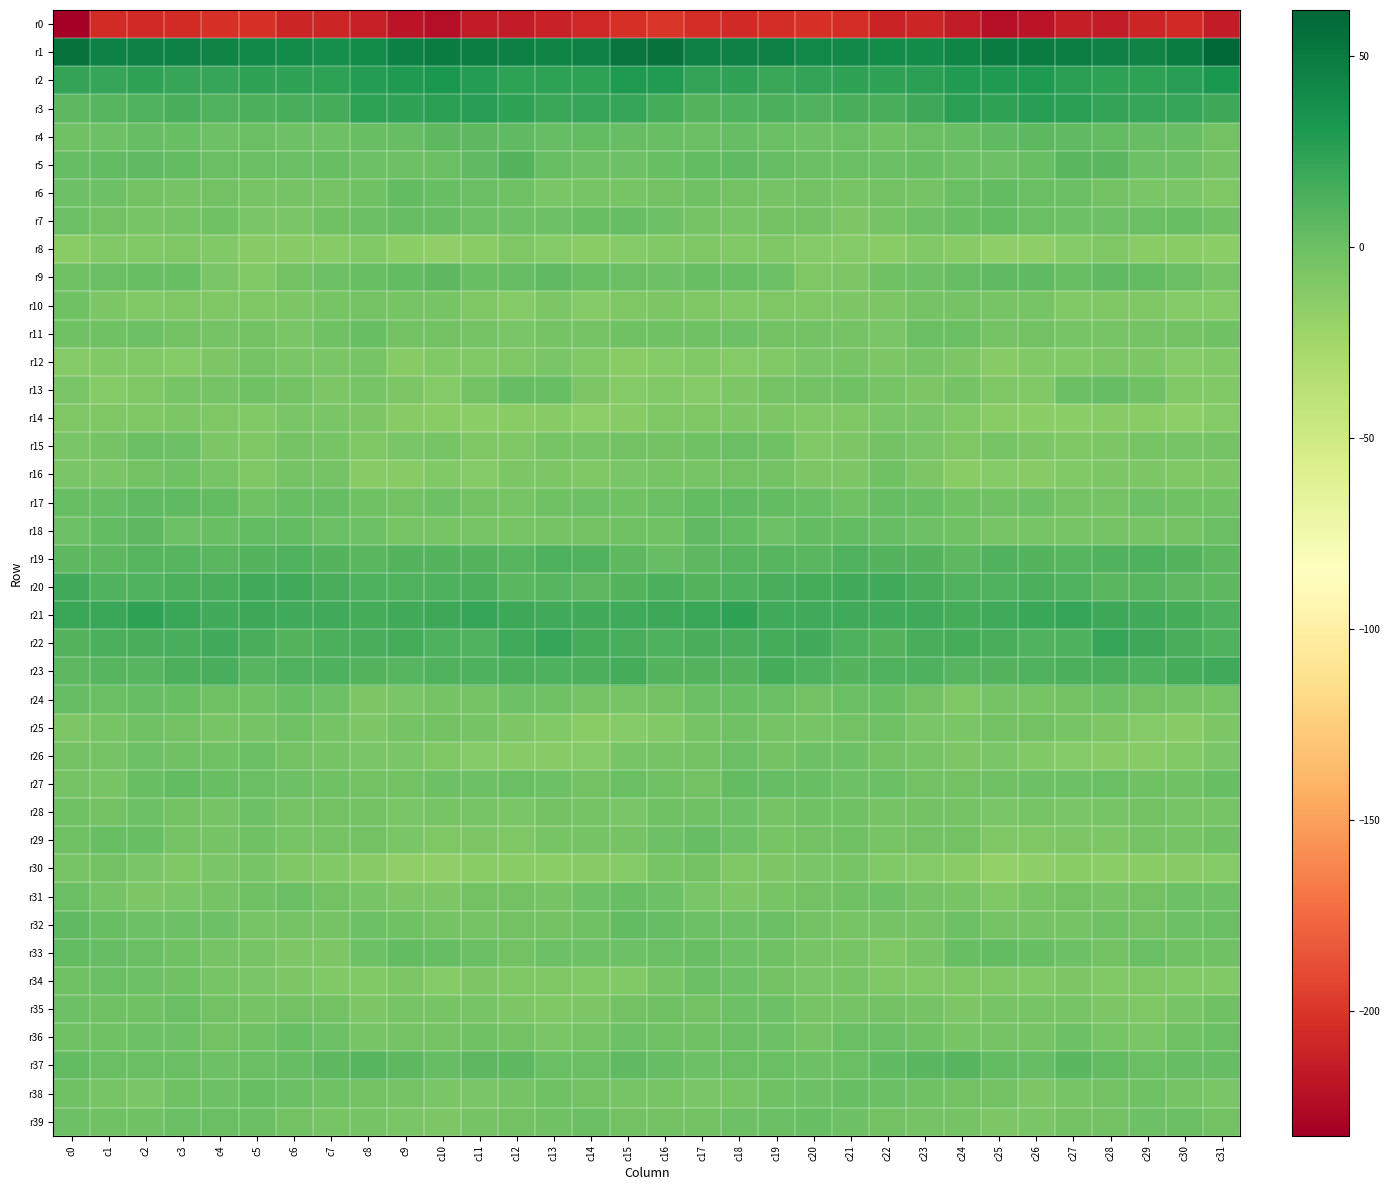

Reading left to right, what are all the values shown in this chart?

r0: c0=-232.7	c1=-206.0	c2=-206.8	c3=-205.3	c4=-202.2	c5=-202.7	c6=-208.6	c7=-209.4	c8=-212.5	c9=-219.5	c10=-222.4	c11=-214.4	c12=-215.0	c13=-211.5	c14=-208.0	c15=-203.4	c16=-200.2	c17=-204.9	c18=-207.2	c19=-204.0	c20=-201.8	c21=-204.6	c22=-210.1	c23=-209.2	c24=-215.1	c25=-222.0	c26=-219.5	c27=-213.5	c28=-215.3	c29=-208.8	c30=-207.0	c31=-215.3
r1: c0=54.8	c1=45.5	c2=44.8	c3=44.9	c4=43.8	c5=40.7	c6=39.9	c7=37.1	c8=39.9	c9=46.9	c10=48.8	c11=47.9	c12=47.0	c13=44.3	c14=45.7	c15=53.2	c16=54.8	c17=45.1	c18=44.8	c19=44.9	c20=42.1	c21=40.5	c22=38.5	c23=37.8	c24=42.4	c25=48.3	c26=48.7	c27=47.6	c28=45.8	c29=44.7	c30=48.5	c31=62.0
r2: c0=22.6	c1=21.3	c2=22.8	c3=21.3	c4=21.2	c5=23.2	c6=23.4	c7=24.4	c8=28.4	c9=30.0	c10=31.3	c11=27.6	c12=24.8	c13=24.6	c14=25.1	c15=30.2	c16=29.5	c17=22.6	c18=22.8	c19=20.5	c20=22.0	c21=23.2	c22=23.7	c23=25.9	c24=29.2	c25=30.5	c26=30.4	c27=26.2	c28=24.5	c29=25.1	c30=26.4	c31=31.9
r3: c0=6.0	c1=8.7	c2=10.3	c3=14.0	c4=10.6	c5=13.3	c6=14.3	c7=15.6	c8=24.4	c9=23.9	c10=25.5	c11=27.1	c12=23.4	c13=20.5	c14=21.3	c15=21.4	c16=15.0	c17=9.8	c18=12.2	c19=13.1	c20=10.6	c21=14.6	c22=13.7	c23=19.2	c24=25.2	c25=23.7	c26=26.8	c27=26.2	c28=21.7	c29=20.7	c30=21.3	c31=18.5
r4: c0=-1.7	c1=-1.2	c2=2.7	c3=1.3	c4=-0.9	c5=0.7	c6=-1.0	c7=-0.5	c8=1.5	c9=2.8	c10=6.3	c11=5.7	c12=4.7	c13=2.8	c14=3.7	c15=2.7	c16=1.5	c17=0.8	c18=3.1	c19=0.4	c20=-1.1	c21=0.9	c22=-1.8	c23=0.8	c24=1.4	c25=4.6	c26=6.5	c27=5.5	c28=3.8	c29=3.0	c30=2.5	c31=-2.6
r5: c0=2.2	c1=3.3	c2=5.2	c3=3.7	c4=0.0	c5=0.8	c6=0.2	c7=1.4	c8=-0.5	c9=-0.7	c10=0.4	c11=5.4	c12=9.1	c13=1.3	c14=-0.6	c15=-0.4	c16=1.9	c17=4.2	c18=5.4	c19=2.1	c20=-0.1	c21=0.4	c22=1.0	c23=1.1	c24=-1.0	c25=-0.3	c26=1.8	c27=7.8	c28=7.0	c29=-0.8	c30=-0.8	c31=-3.9
r6: c0=-0.3	c1=-0.8	c2=-2.6	c3=-4.7	c4=-3.2	c5=-5.0	c6=-3.8	c7=-4.7	c8=-1.8	c9=3.9	c10=1.6	c11=-0.1	c12=-1.6	c13=-6.0	c14=-5.5	c15=-5.0	c16=-2.7	c17=-1.4	c18=-3.5	c19=-4.4	c20=-3.2	c21=-5.4	c22=-3.4	c23=-4.4	c24=0.7	c25=4.3	c26=0.5	c27=-0.2	c28=-3.4	c29=-6.3	c30=-6.0	c31=-9.3
r7: c0=-0.3	c1=-2.9	c2=-5.9	c3=-4.0	c4=-2.2	c5=-7.1	c6=-6.5	c7=-2.3	c8=0.5	c9=3.2	c10=2.4	c11=-0.4	c12=-0.2	c13=-1.0	c14=1.8	c15=2.2	c16=-1.2	c17=-4.4	c18=-5.7	c19=-2.7	c20=-3.1	c21=-8.1	c22=-4.7	c23=-1.1	c24=1.2	c25=4.2	c26=0.9	c27=-0.3	c28=-0.7	c29=0.1	c30=1.4	c31=-2.2
r8: c0=-12.9	c1=-10.1	c2=-9.7	c3=-9.3	c4=-10.5	c5=-11.8	c6=-12.3	c7=-12.3	c8=-9.9	c9=-14.9	c10=-16.7	c11=-13.4	c12=-9.0	c13=-11.4	c14=-13.6	c15=-11.5	c16=-9.8	c17=-9.2	c18=-9.8	c19=-9.3	c20=-11.0	c21=-11.3	c22=-13.6	c23=-10.3	c24=-11.8	c25=-16.0	c26=-15.9	c27=-11.6	c28=-8.7	c29=-13.0	c30=-13.6	c31=-14.1
r9: c0=-1.7	c1=0.6	c2=1.7	c3=1.0	c4=-6.5	c5=-9.4	c6=-3.0	c7=-1.3	c8=1.3	c9=4.0	c10=5.6	c11=1.5	c12=3.0	c13=5.1	c14=1.3	c15=0.4	c16=-1.3	c17=1.6	c18=1.5	c19=-1.2	c20=-8.7	c21=-7.2	c22=-2.0	c23=-0.5	c24=2.7	c25=4.7	c26=4.4	c27=1.2	c28=4.8	c29=3.5	c30=0.6	c31=-4.9
r10: c0=-1.8	c1=-7.7	c2=-9.9	c3=-9.3	c4=-9.0	c5=-8.7	c6=-7.9	c7=-5.5	c8=-4.0	c9=-4.8	c10=-4.8	c11=-8.9	c12=-10.6	c13=-7.7	c14=-11.3	c15=-8.3	c16=-7.4	c17=-9.2	c18=-10.3	c19=-8.7	c20=-9.1	c21=-8.0	c22=-7.9	c23=-4.3	c24=-3.8	c25=-5.2	c26=-5.9	c27=-10.5	c28=-8.7	c29=-9.1	c30=-11.0	c31=-11.5
r11: c0=-1.4	c1=-2.0	c2=-0.5	c3=-2.7	c4=-3.8	c5=-2.9	c6=-6.7	c7=-2.3	c8=2.0	c9=-2.8	c10=-2.6	c11=-4.1	c12=-6.7	c13=-4.5	c14=-4.4	c15=-1.7	c16=-1.5	c17=-1.8	c18=-0.7	c19=-3.6	c20=-3.2	c21=-4.6	c22=-6.4	c23=0.4	c24=0.9	c25=-3.7	c26=-2.8	c27=-5.5	c28=-5.8	c29=-4.5	c30=-3.4	c31=-1.9
r12: c0=-10.8	c1=-10.0	c2=-10.3	c3=-10.9	c4=-8.1	c5=-4.5	c6=-7.0	c7=-7.0	c8=-5.2	c9=-11.8	c10=-10.4	c11=-10.1	c12=-9.1	c13=-6.7	c14=-10.3	c15=-13.1	c16=-11.5	c17=-10.0	c18=-11.0	c19=-10.1	c20=-6.4	c21=-5.2	c22=-7.6	c23=-5.8	c24=-7.7	c25=-11.8	c26=-10.1	c27=-10.0	c28=-7.9	c29=-7.5	c30=-11.4	c31=-10.3
r13: c0=-6.3	c1=-11.4	c2=-9.2	c3=-5.1	c4=-3.9	c5=-2.3	c6=-3.4	c7=-8.1	c8=-4.9	c9=-7.3	c10=-10.6	c11=-3.1	c12=2.9	c13=1.0	c14=-7.8	c15=-11.2	c16=-10.3	c17=-11.1	c18=-8.0	c19=-4.2	c20=-3.5	c21=-2.1	c22=-5.3	c23=-7.9	c24=-4.6	c25=-8.9	c26=-9.5	c27=0.8	c28=2.4	c29=-1.5	c30=-10.5	c31=-9.4
r14: c0=-8.6	c1=-9.2	c2=-8.7	c3=-7.8	c4=-9.1	c5=-9.7	c6=-7.0	c7=-6.6	c8=-7.9	c9=-12.4	c10=-13.7	c11=-14.7	c12=-13.7	c13=-11.7	c14=-15.8	c15=-12.5	c16=-8.9	c17=-9.0	c18=-8.2	c19=-8.1	c20=-9.8	c21=-9.1	c22=-6.1	c23=-7.1	c24=-9.4	c25=-13.0	c26=-14.6	c27=-14.3	c28=-12.7	c29=-13.2	c30=-15.3	c31=-10.7
r15: c0=-6.5	c1=-4.0	c2=-0.2	c3=-0.2	c4=-7.2	c5=-9.1	c6=-4.0	c7=-5.2	c8=-8.8	c9=-6.8	c10=-5.2	c11=-9.2	c12=-8.6	c13=-5.6	c14=-5.1	c15=-3.5	c16=-3.5	c17=-1.6	c18=0.5	c19=-2.3	c20=-9.6	c21=-7.2	c22=-3.3	c23=-7.0	c24=-8.8	c25=-5.0	c26=-7.3	c27=-8.9	c28=-8.1	c29=-5.0	c30=-4.8	c31=-4.2
r16: c0=-6.0	c1=-6.4	c2=-3.6	c3=-1.7	c4=-5.7	c5=-9.3	c6=-4.1	c7=-4.4	c8=-12.6	c9=-11.8	c10=-10.5	c11=-11.6	c12=-7.8	c13=-7.2	c14=-8.4	c15=-7.1	c16=-5.3	c17=-4.9	c18=-2.6	c19=-2.5	c20=-8.0	c21=-8.2	c22=-2.3	c23=-7.8	c24=-13.4	c25=-10.6	c26=-11.7	c27=-9.8	c28=-7.5	c29=-7.7	c30=-8.7	c31=-7.8
r17: c0=2.1	c1=2.5	c2=5.2	c3=4.5	c4=3.4	c5=-2.2	c6=1.2	c7=2.9	c8=-1.4	c9=-2.6	c10=-1.0	c11=-3.6	c12=-5.0	c13=-1.6	c14=-0.8	c15=-2.1	c16=0.2	c17=3.5	c18=5.1	c19=4.4	c20=1.4	c21=-1.9	c22=3.0	c23=1.4	c24=-2.4	c25=-2.5	c26=-1.1	c27=-4.6	c28=-4.1	c29=-1.2	c30=-1.7	c31=-2.3
r18: c0=-0.2	c1=3.6	c2=6.7	c3=-0.4	c4=2.0	c5=3.4	c6=3.3	c7=0.4	c8=-0.7	c9=-5.0	c10=-5.0	c11=-5.3	c12=-5.4	c13=-3.8	c14=-3.3	c15=-2.4	c16=-1.6	c17=5.2	c18=4.0	c19=-0.7	c20=3.5	c21=3.5	c22=2.4	c23=-0.5	c24=-1.9	c25=-5.7	c26=-4.8	c27=-5.8	c28=-4.6	c29=-4.0	c30=-2.5	c31=0.8
r19: c0=6.2	c1=5.6	c2=8.9	c3=8.8	c4=7.8	c5=9.1	c6=10.6	c7=9.8	c8=6.8	c9=9.2	c10=9.9	c11=9.6	c12=9.0	c13=11.9	c14=10.5	c15=6.7	c16=3.1	c17=6.5	c18=8.7	c19=8.8	c20=7.4	c21=10.4	c22=10.1	c23=9.1	c24=6.5	c25=10.2	c26=9.5	c27=8.9	c28=10.2	c29=11.5	c30=9.6	c31=6.3
r20: c0=16.2	c1=11.3	c2=10.3	c3=13.5	c4=14.7	c5=17.0	c6=16.7	c7=14.8	c8=11.7	c9=10.4	c10=12.2	c11=12.7	c12=7.5	c13=8.4	c14=6.3	c15=9.4	c16=12.8	c17=9.6	c18=11.6	c19=14.0	c20=15.3	c21=17.0	c22=16.2	c23=13.8	c24=10.9	c25=10.5	c26=13.1	c27=10.7	c28=7.5	c29=7.9	c30=5.9	c31=6.5
r21: c0=20.0	c1=19.5	c2=23.4	c3=20.0	c4=16.4	c5=19.0	c6=17.4	c7=17.7	c8=15.8	c9=16.8	c10=19.1	c11=20.6	c12=19.3	c13=17.0	c14=16.3	c15=17.2	c16=18.7	c17=20.5	c18=23.2	c19=17.9	c20=17.4	c21=18.2	c22=17.6	c23=17.2	c24=15.6	c25=17.5	c26=19.5	c27=20.8	c28=18.5	c29=16.4	c30=15.5	c31=11.8
r22: c0=9.7	c1=13.0	c2=14.7	c3=14.1	c4=17.0	c5=13.7	c6=9.8	c7=13.0	c8=14.6	c9=14.9	c10=12.0	c11=10.5	c12=17.7	c13=21.2	c14=15.8	c15=14.5	c16=12.3	c17=14.1	c18=13.8	c19=15.8	c20=16.4	c21=11.9	c22=9.9	c23=13.8	c24=14.8	c25=14.1	c26=10.4	c27=12.4	c28=20.9	c29=19.1	c30=14.7	c31=11.2
r23: c0=6.6	c1=8.8	c2=8.9	c3=12.8	c4=14.7	c5=8.8	c6=10.7	c7=12.2	c8=9.7	c9=8.7	c10=10.8	c11=11.9	c12=13.6	c13=12.3	c14=13.4	c15=15.9	c16=10.0	c17=9.0	c18=9.2	c19=15.4	c20=12.1	c21=9.3	c22=10.6	c23=11.8	c24=8.6	c25=9.7	c26=10.7	c27=12.7	c28=13.6	c29=12.3	c30=15.3	c31=17.6
r24: c0=3.1	c1=1.0	c2=2.2	c3=1.5	c4=-1.9	c5=-1.7	c6=2.0	c7=-0.6	c8=-8.1	c9=-6.0	c10=-4.6	c11=-4.6	c12=-1.1	c13=-1.9	c14=-4.4	c15=-5.4	c16=-2.6	c17=0.5	c18=2.0	c19=0.9	c20=-2.9	c21=0.5	c22=1.4	c23=-3.4	c24=-8.7	c25=-4.2	c26=-5.9	c27=-3.2	c28=-0.5	c29=-2.7	c30=-4.5	c31=-5.4
r25: c0=-8.0	c1=-4.9	c2=-2.0	c3=-3.6	c4=-5.8	c5=-4.6	c6=-1.8	c7=-4.3	c8=-7.7	c9=-4.0	c10=-2.7	c11=-4.0	c12=-7.2	c13=-9.8	c14=-13.3	c15=-11.2	c16=-9.7	c17=-4.2	c18=-2.3	c19=-4.3	c20=-5.8	c21=-3.3	c22=-2.0	c23=-6.3	c24=-6.2	c25=-3.3	c26=-2.9	c27=-5.4	c28=-7.7	c29=-11.5	c30=-12.3	c31=-8.0
r26: c0=-3.3	c1=-4.0	c2=-0.7	c3=-1.8	c4=-2.0	c5=0.2	c6=-2.9	c7=-4.0	c8=-7.1	c9=-6.8	c10=-8.8	c11=-11.0	c12=-12.1	c13=-12.3	c14=-11.2	c15=-5.1	c16=-4.3	c17=-3.5	c18=-0.0	c19=-3.0	c20=-0.4	c21=-0.7	c22=-3.2	c23=-5.1	c24=-7.2	c25=-7.1	c26=-10.0	c27=-11.6	c28=-12.2	c29=-12.1	c30=-9.6	c31=-6.2
r27: c0=-4.6	c1=-4.9	c2=1.3	c3=3.4	c4=2.0	c5=0.6	c6=-0.2	c7=-1.4	c8=-3.3	c9=-3.1	c10=-0.2	c11=-0.3	c12=0.1	c13=-1.2	c14=-2.9	c15=0.4	c16=-1.5	c17=-3.6	c18=3.8	c19=2.3	c20=2.0	c21=-0.3	c22=0.3	c23=-2.6	c24=-3.5	c25=-2.0	c26=-0.3	c27=-0.4	c28=0.0	c29=-2.1	c30=-1.9	c31=1.8
r28: c0=-2.1	c1=-2.5	c2=-0.7	c3=-3.2	c4=-4.1	c5=-0.7	c6=-4.6	c7=-3.5	c8=-3.6	c9=-6.4	c10=-5.5	c11=-5.1	c12=-6.7	c13=-3.6	c14=-4.1	c15=-6.5	c16=-2.0	c17=-1.8	c18=-0.7	c19=-4.7	c20=-2.2	c21=-2.2	c22=-4.2	c23=-3.4	c24=-4.4	c25=-6.8	c26=-5.0	c27=-6.0	c28=-5.8	c29=-3.0	c30=-5.6	c31=-5.4
r29: c0=-2.4	c1=1.1	c2=1.3	c3=-4.5	c4=-3.8	c5=-1.4	c6=-5.0	c7=-4.0	c8=-3.0	c9=-7.1	c10=-9.1	c11=-7.7	c12=-8.7	c13=-5.6	c14=-4.0	c15=-4.4	c16=-1.1	c17=2.5	c18=-1.0	c19=-4.9	c20=-2.8	c21=-2.1	c22=-5.6	c23=-3.5	c24=-3.6	c25=-8.8	c26=-8.8	c27=-7.7	c28=-8.1	c29=-4.4	c30=-4.1	c31=-1.9
r30: c0=-4.8	c1=-2.9	c2=-6.7	c3=-8.9	c4=-6.5	c5=-5.4	c6=-8.7	c7=-10.5	c8=-11.9	c9=-16.5	c10=-17.3	c11=-13.8	c12=-13.4	c13=-14.8	c14=-12.4	c15=-10.8	c16=-5.0	c17=-3.2	c18=-9.0	c19=-7.9	c20=-6.3	c21=-5.8	c22=-10.1	c23=-11.0	c24=-13.0	c25=-17.8	c26=-16.0	c27=-13.2	c28=-14.4	c29=-13.9	c30=-12.4	c31=-11.1
r31: c0=-0.2	c1=-4.2	c2=-7.8	c3=-6.0	c4=-4.6	c5=-2.3	c6=-0.1	c7=-3.0	c8=-4.8	c9=-7.4	c10=-8.0	c11=-3.0	c12=-3.4	c13=-4.0	c14=-1.1	c15=2.0	c16=-0.3	c17=-6.1	c18=-7.7	c19=-5.8	c20=-3.6	c21=-1.5	c22=-0.2	c23=-4.7	c24=-4.9	c25=-9.0	c26=-5.7	c27=-2.9	c28=-3.8	c29=-3.4	c30=-0.4	c31=-0.7
r32: c0=5.6	c1=1.0	c2=-1.1	c3=-0.2	c4=-1.3	c5=-5.1	c6=-4.4	c7=-4.4	c8=-1.1	c9=-2.5	c10=-4.7	c11=-4.3	c12=-3.1	c13=-2.6	c14=-2.1	c15=4.1	c16=2.2	c17=-0.7	c18=-1.1	c19=0.0	c20=-3.2	c21=-5.2	c22=-4.3	c23=-3.7	c24=-0.4	c25=-3.9	c26=-4.5	c27=-4.3	c28=-2.2	c29=-3.3	c30=-0.5	c31=0.1
r33: c0=3.8	c1=2.2	c2=0.6	c3=-2.0	c4=-3.8	c5=-5.5	c6=-7.5	c7=-7.8	c8=-0.8	c9=4.4	c10=2.2	c11=0.4	c12=-2.6	c13=-0.8	c14=-0.8	c15=-0.6	c16=0.3	c17=1.7	c18=-0.5	c19=-2.3	c20=-4.9	c21=-5.8	c22=-8.7	c23=-5.7	c24=1.8	c25=4.3	c26=1.6	c27=-1.0	c28=-2.7	c29=-0.0	c30=-1.5	c31=-1.9
r34: c0=-1.5	c1=0.5	c2=-0.4	c3=-1.9	c4=-5.3	c5=-6.4	c6=-7.3	c7=-9.5	c8=-9.8	c9=-7.4	c10=-11.2	c11=-7.8	c12=-9.4	c13=-8.7	c14=-10.2	c15=-10.2	c16=-3.7	c17=0.7	c18=-0.9	c19=-2.5	c20=-6.7	c21=-5.9	c22=-8.5	c23=-10.1	c24=-8.4	c25=-8.9	c26=-10.1	c27=-8.1	c28=-9.6	c29=-8.7	c30=-10.4	c31=-9.8
r35: c0=-0.6	c1=-2.1	c2=-2.0	c3=0.4	c4=-3.5	c5=-4.7	c6=-3.4	c7=-2.9	c8=-7.2	c9=-5.7	c10=-5.5	c11=-5.2	c12=-7.4	c13=-8.9	c14=-8.1	c15=-3.5	c16=-2.0	c17=-2.6	c18=-0.6	c19=-0.4	c20=-5.0	c21=-3.8	c22=-3.2	c23=-4.1	c24=-7.4	c25=-5.1	c26=-5.5	c27=-5.8	c28=-8.0	c29=-9.2	c30=-5.5	c31=-1.6
r36: c0=-2.3	c1=-1.4	c2=-0.7	c3=-0.3	c4=-3.5	c5=-1.4	c6=1.1	c7=-1.0	c8=-4.9	c9=-4.8	c10=-4.1	c11=-1.9	c12=-3.0	c13=-7.1	c14=-4.0	c15=-0.4	c16=-1.6	c17=-1.4	c18=-0.1	c19=-1.0	c20=-3.7	c21=0.1	c22=0.7	c23=-2.5	c24=-5.4	c25=-4.4	c26=-3.7	c27=-1.3	c28=-5.2	c29=-6.4	c30=-1.7	c31=0.3
r37: c0=4.1	c1=0.9	c2=0.1	c3=0.1	c4=-0.6	c5=-0.0	c6=2.9	c7=6.3	c8=9.0	c9=5.6	c10=2.6	c11=6.4	c12=6.5	c13=0.3	c14=0.8	c15=4.8	c16=2.6	c17=-0.3	c18=0.6	c19=-0.1	c20=-0.7	c21=0.4	c22=4.6	c23=7.5	c24=8.5	c25=3.8	c26=3.0	c27=7.7	c28=3.9	c29=-0.2	c30=2.2	c31=2.9
r38: c0=-1.7	c1=-5.0	c2=-6.8	c3=-2.0	c4=-1.3	c5=1.3	c6=0.8	c7=-2.1	c8=-2.8	c9=-3.7	c10=-6.0	c11=-6.6	c12=-3.8	c13=-2.4	c14=-3.3	c15=-5.1	c16=-5.6	c17=-6.8	c18=-4.9	c19=-1.8	c20=-0.4	c21=1.4	c22=0.0	c23=-2.4	c24=-3.6	c25=-3.6	c26=-7.6	c27=-5.3	c28=-3.2	c29=-2.1	c30=-4.3	c31=-6.3
r39: c0=-1.0	c1=-2.0	c2=-2.1	c3=0.9	c4=0.9	c5=0.3	c6=-2.8	c7=-5.0	c8=-3.8	c9=-6.5	c10=-7.3	c11=-4.5	c12=-2.6	c13=-2.3	c14=0.4	c15=-3.1	c16=-3.6	c17=-2.7	c18=-0.6	c19=0.7	c20=1.0	c21=-0.7	c22=-3.6	c23=-4.4	c24=-4.4	c25=-7.7	c26=-6.3	c27=-3.6	c28=-2.7	c29=-0.9	c30=-0.1	c31=-3.6